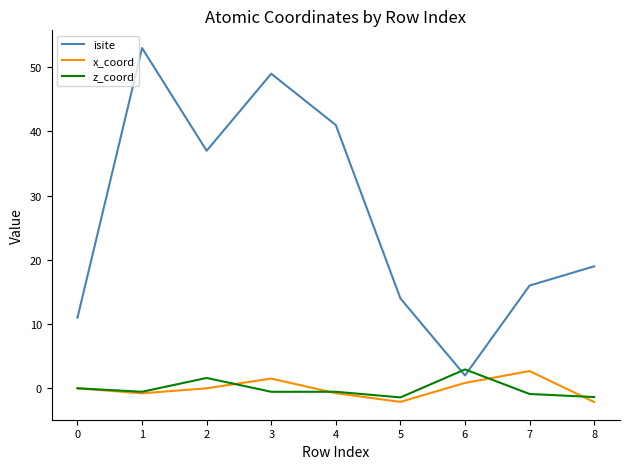

What is the approximate value of x_coord at 8?

-2.1